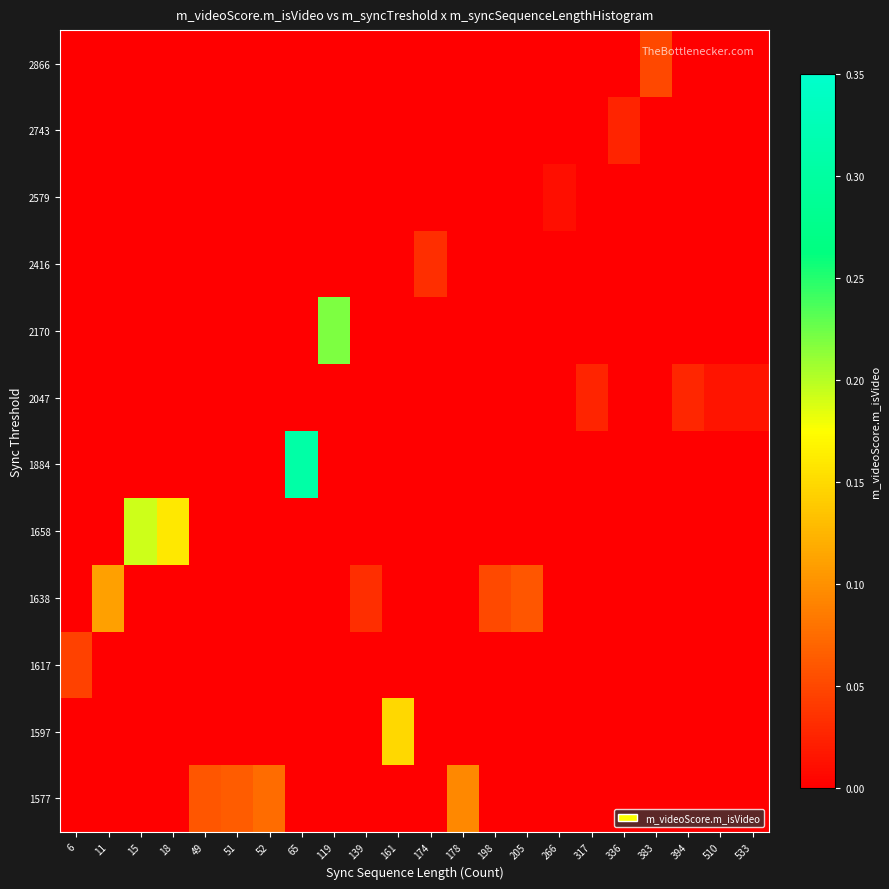

Reading left to right, transcribe all the data shown in this chart.

1577: 6=0.0	11=0.0	15=0.0	18=0.0	49=0.1	51=0.1	52=0.1	65=0.0	119=0.0	139=0.0	161=0.0	174=0.0	178=0.1	198=0.0	205=0.0	266=0.0	317=0.0	336=0.0	383=0.0	394=0.0	510=0.0	533=0.0
1597: 6=0.0	11=0.0	15=0.0	18=0.0	49=0.0	51=0.0	52=0.0	65=0.0	119=0.0	139=0.0	161=0.1	174=0.0	178=0.0	198=0.0	205=0.0	266=0.0	317=0.0	336=0.0	383=0.0	394=0.0	510=0.0	533=0.0
1617: 6=0.0	11=0.0	15=0.0	18=0.0	49=0.0	51=0.0	52=0.0	65=0.0	119=0.0	139=0.0	161=0.0	174=0.0	178=0.0	198=0.0	205=0.0	266=0.0	317=0.0	336=0.0	383=0.0	394=0.0	510=0.0	533=0.0
1638: 6=0.0	11=0.1	15=0.0	18=0.0	49=0.0	51=0.0	52=0.0	65=0.0	119=0.0	139=0.0	161=0.0	174=0.0	178=0.0	198=0.1	205=0.1	266=0.0	317=0.0	336=0.0	383=0.0	394=0.0	510=0.0	533=0.0
1658: 6=0.0	11=0.0	15=0.2	18=0.2	49=0.0	51=0.0	52=0.0	65=0.0	119=0.0	139=0.0	161=0.0	174=0.0	178=0.0	198=0.0	205=0.0	266=0.0	317=0.0	336=0.0	383=0.0	394=0.0	510=0.0	533=0.0
1884: 6=0.0	11=0.0	15=0.0	18=0.0	49=0.0	51=0.0	52=0.0	65=0.3	119=0.0	139=0.0	161=0.0	174=0.0	178=0.0	198=0.0	205=0.0	266=0.0	317=0.0	336=0.0	383=0.0	394=0.0	510=0.0	533=0.0
2047: 6=0.0	11=0.0	15=0.0	18=0.0	49=0.0	51=0.0	52=0.0	65=0.0	119=0.0	139=0.0	161=0.0	174=0.0	178=0.0	198=0.0	205=0.0	266=0.0	317=0.0	336=0.0	383=0.0	394=0.0	510=0.0	533=0.0
2170: 6=0.0	11=0.0	15=0.0	18=0.0	49=0.0	51=0.0	52=0.0	65=0.0	119=0.2	139=0.0	161=0.0	174=0.0	178=0.0	198=0.0	205=0.0	266=0.0	317=0.0	336=0.0	383=0.0	394=0.0	510=0.0	533=0.0
2416: 6=0.0	11=0.0	15=0.0	18=0.0	49=0.0	51=0.0	52=0.0	65=0.0	119=0.0	139=0.0	161=0.0	174=0.0	178=0.0	198=0.0	205=0.0	266=0.0	317=0.0	336=0.0	383=0.0	394=0.0	510=0.0	533=0.0
2579: 6=0.0	11=0.0	15=0.0	18=0.0	49=0.0	51=0.0	52=0.0	65=0.0	119=0.0	139=0.0	161=0.0	174=0.0	178=0.0	198=0.0	205=0.0	266=0.0	317=0.0	336=0.0	383=0.0	394=0.0	510=0.0	533=0.0
2743: 6=0.0	11=0.0	15=0.0	18=0.0	49=0.0	51=0.0	52=0.0	65=0.0	119=0.0	139=0.0	161=0.0	174=0.0	178=0.0	198=0.0	205=0.0	266=0.0	317=0.0	336=0.0	383=0.0	394=0.0	510=0.0	533=0.0
2866: 6=0.0	11=0.0	15=0.0	18=0.0	49=0.0	51=0.0	52=0.0	65=0.0	119=0.0	139=0.0	161=0.0	174=0.0	178=0.0	198=0.0	205=0.0	266=0.0	317=0.0	336=0.0	383=0.0	394=0.0	510=0.0	533=0.0